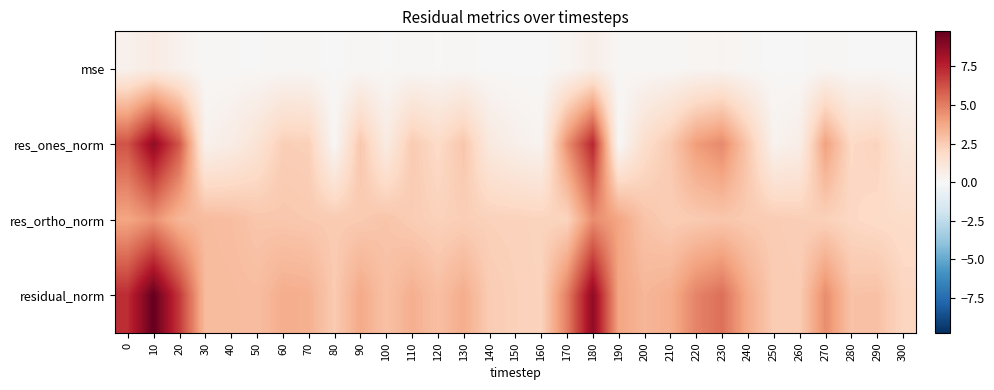

Between 230 and 280, which is larger?

230